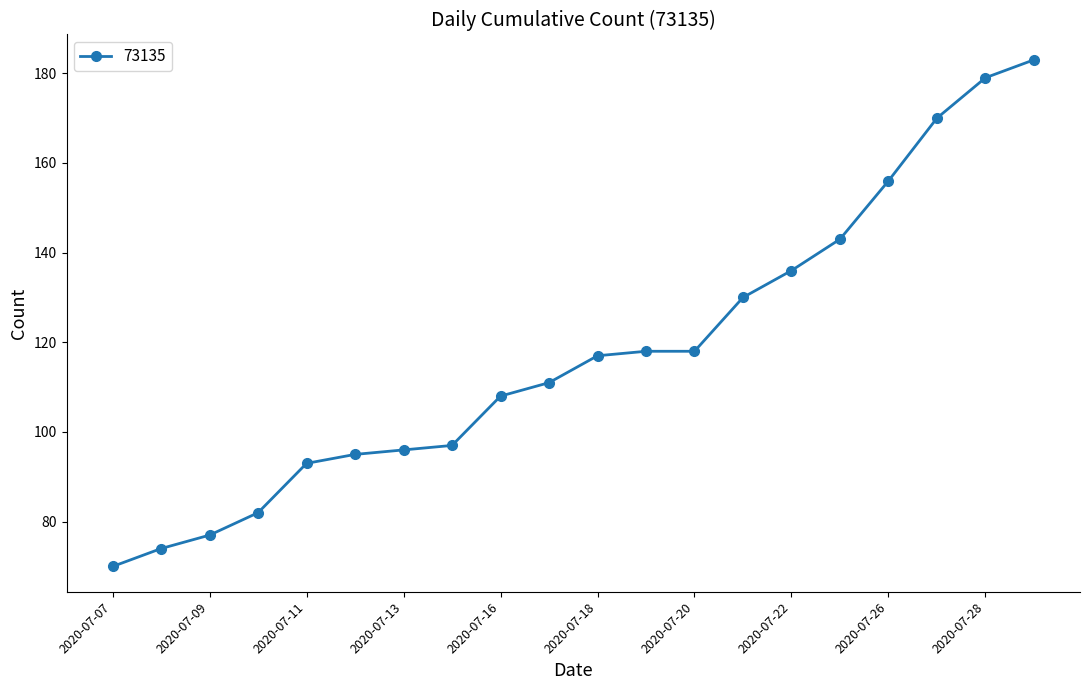

What is the average value?

118